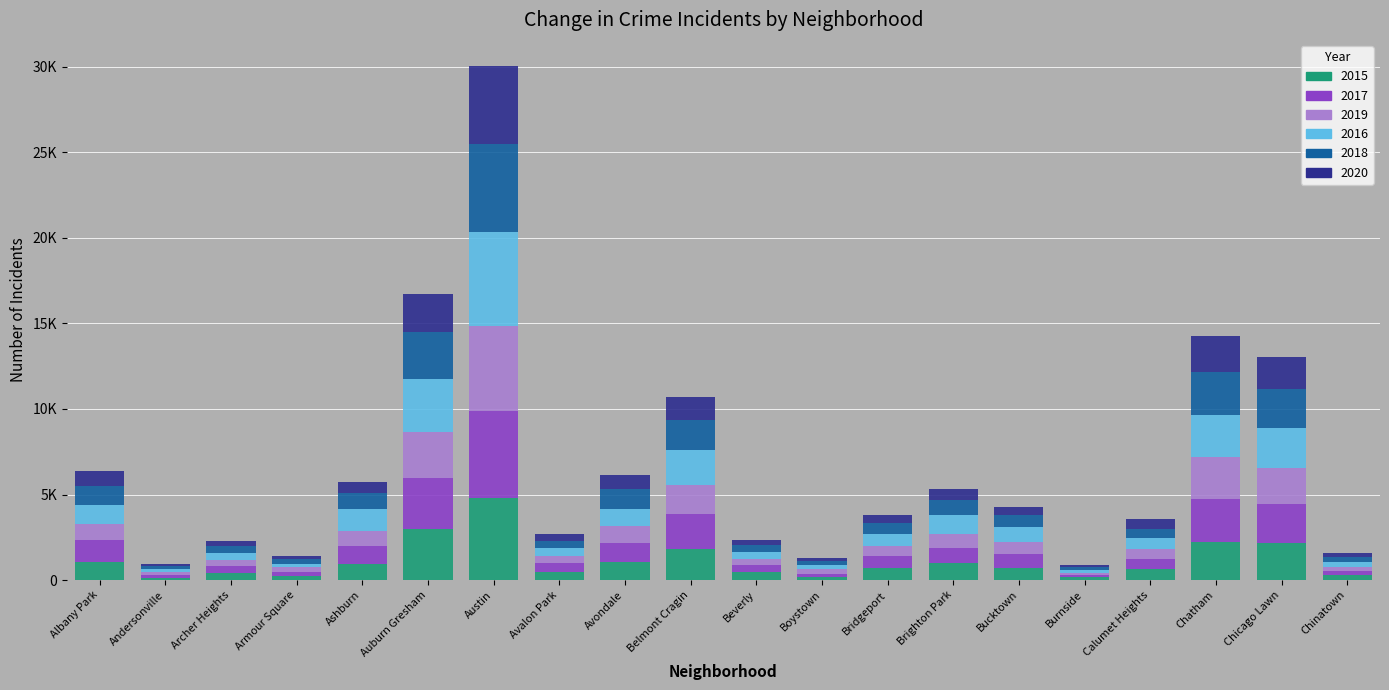

Which has a higher value, Chicago Lawn or Archer Heights?

Chicago Lawn